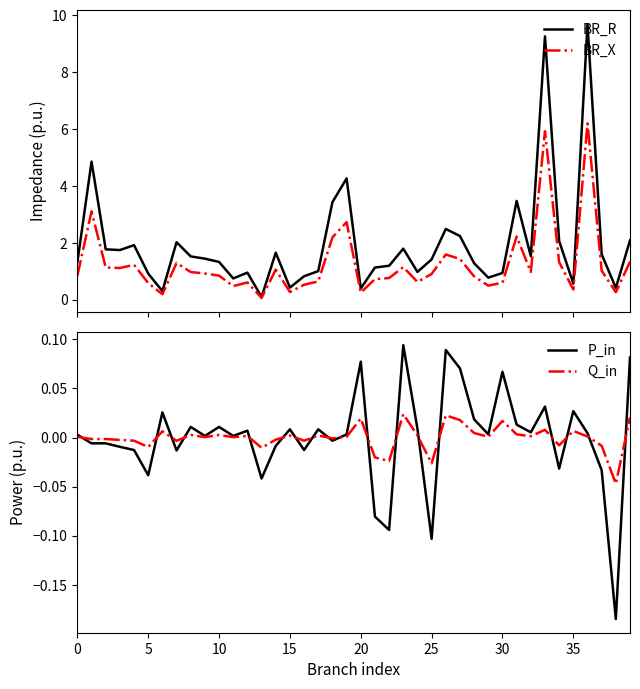

List the series in order of their peak value, highest first.

BR_R, BR_X, P_in, Q_in